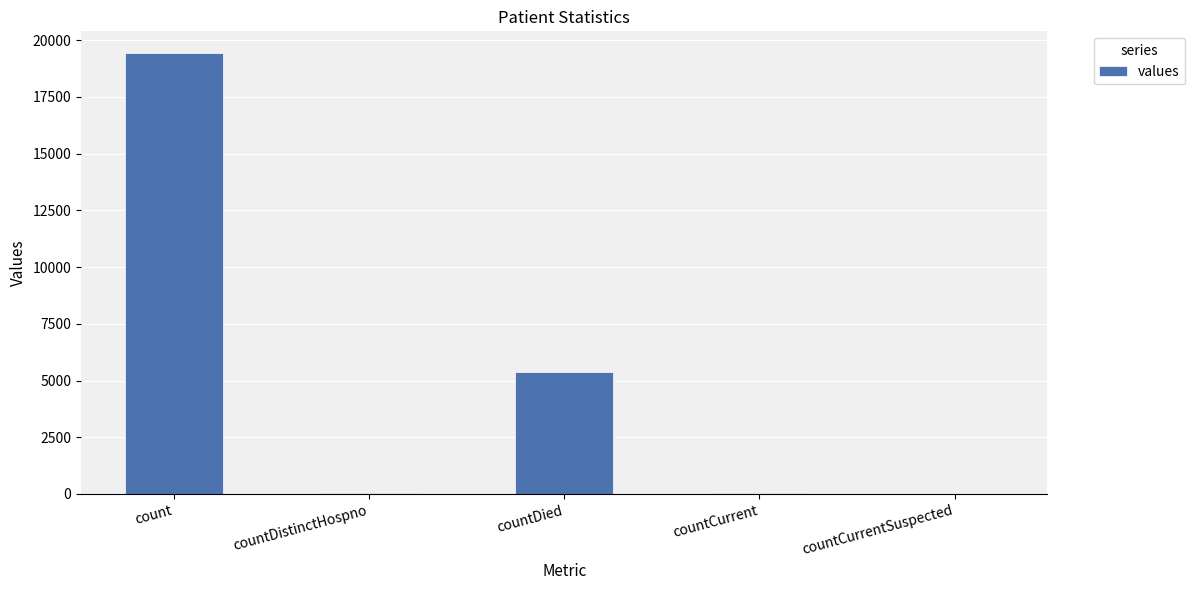

Does the chart contain stacked bars?

No